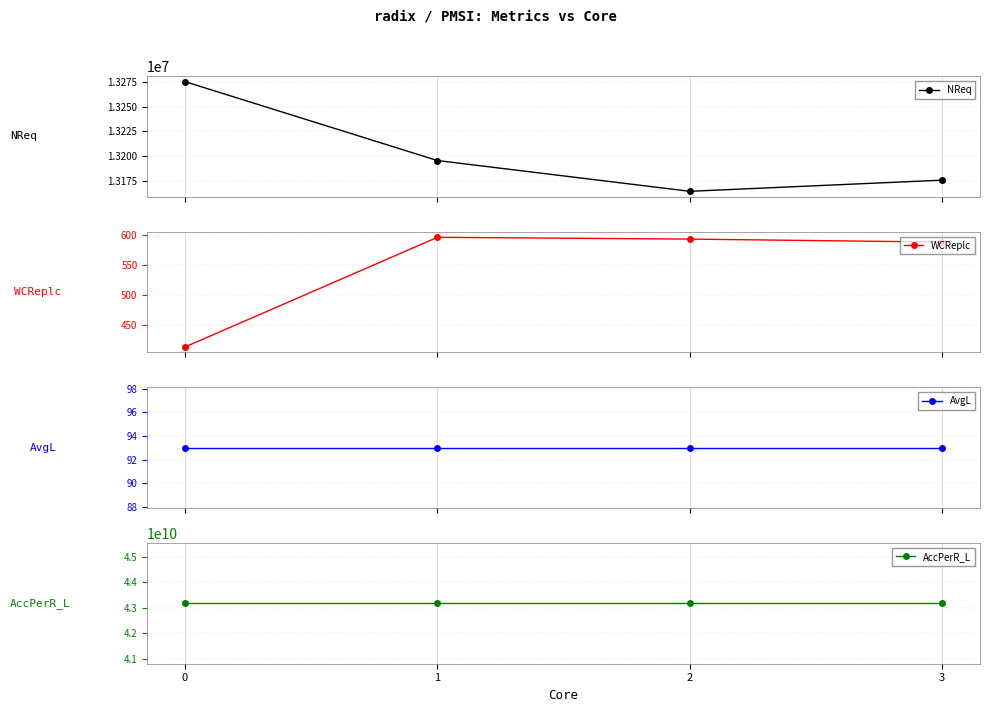

The value of NReq at 2 is 13164192. True or false?

True